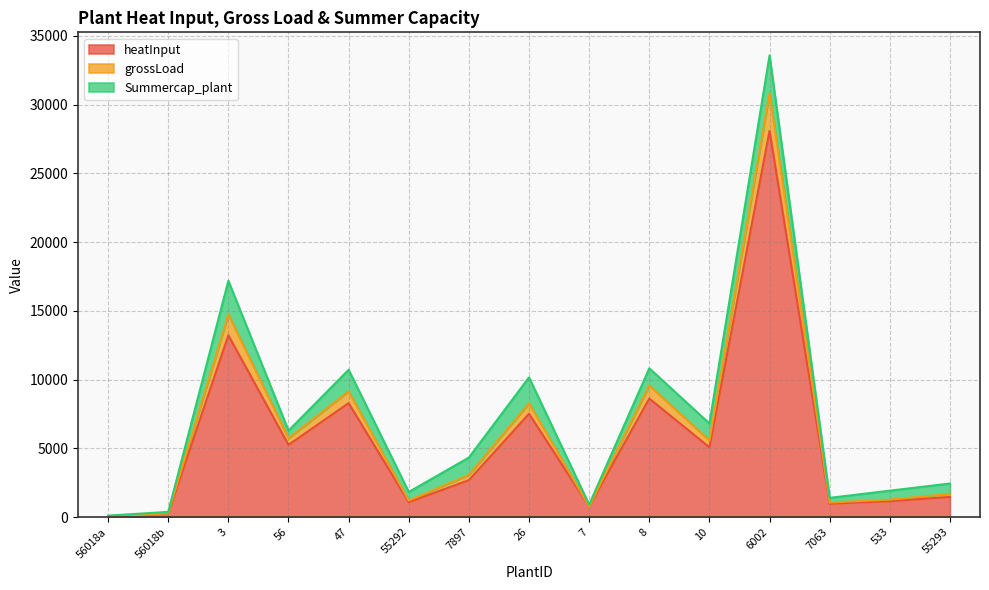

Which category has the highest value in the heatInput series?

6002